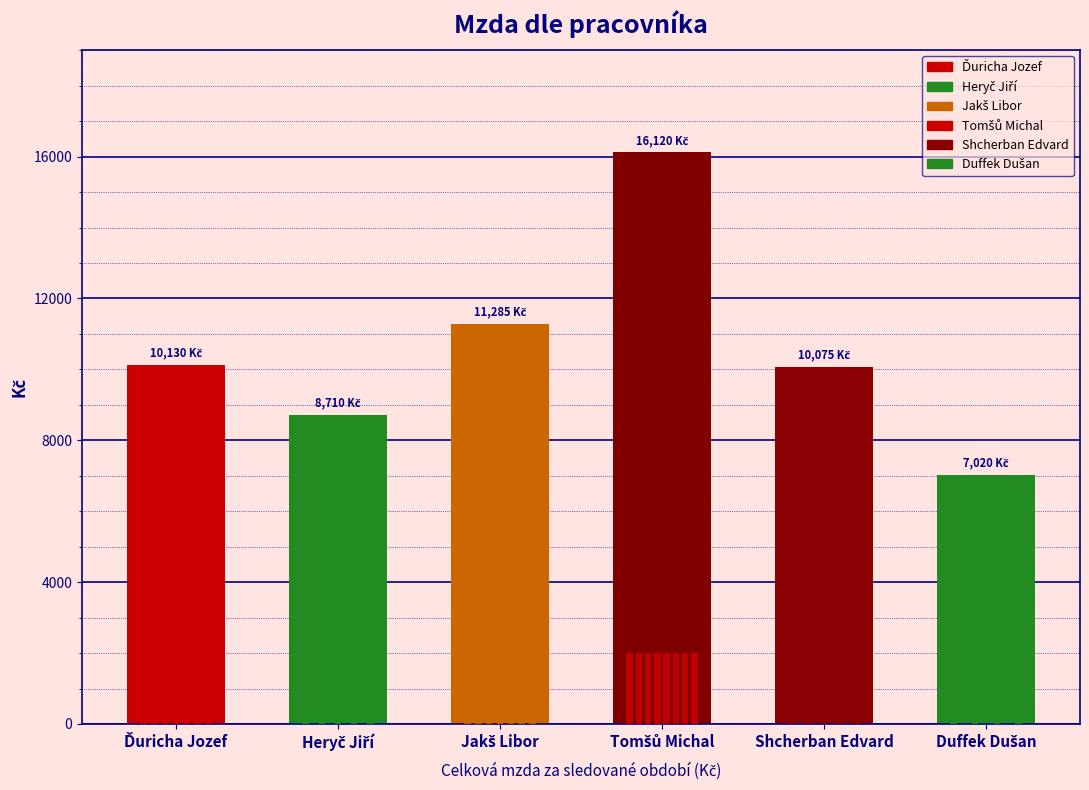

Reading left to right, list all the values displayed in this chart.

10130	8710	11285	16120	10075	7020